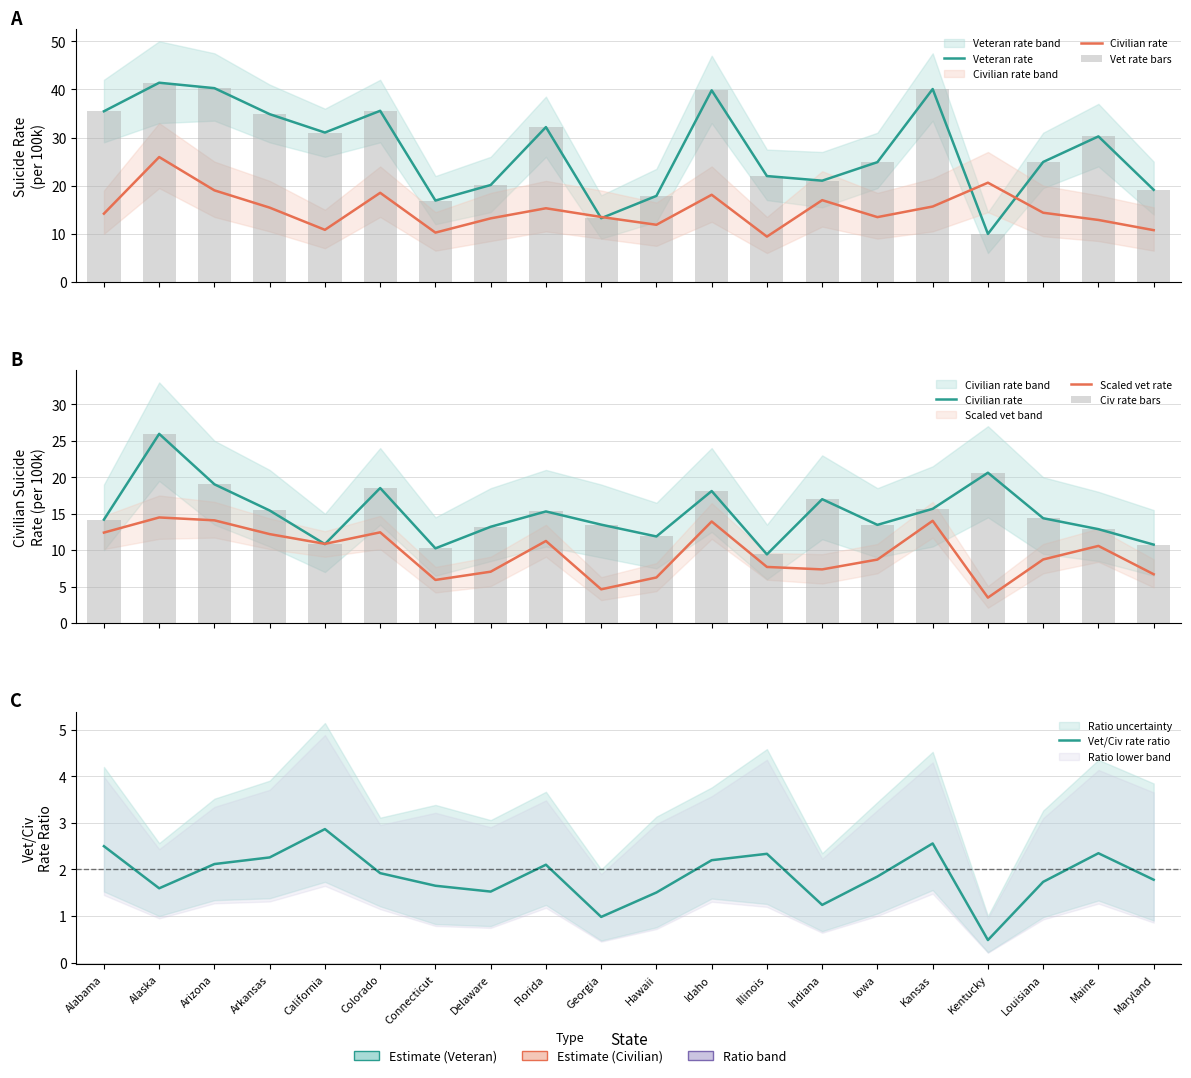

What is the spread (max minus min) of values at Illinois?

19.7